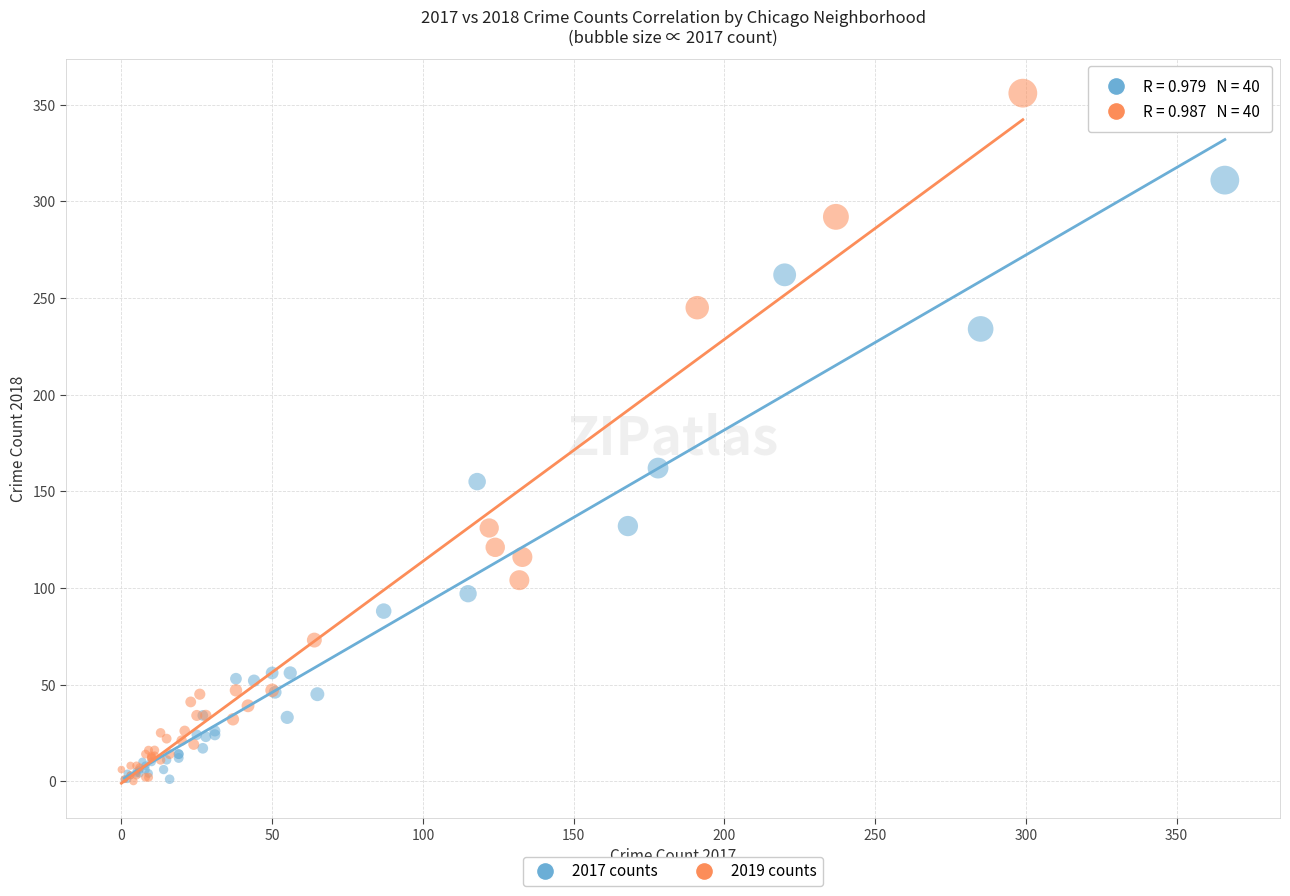

Which series reaches the maximum Y coordinate?

2019 counts